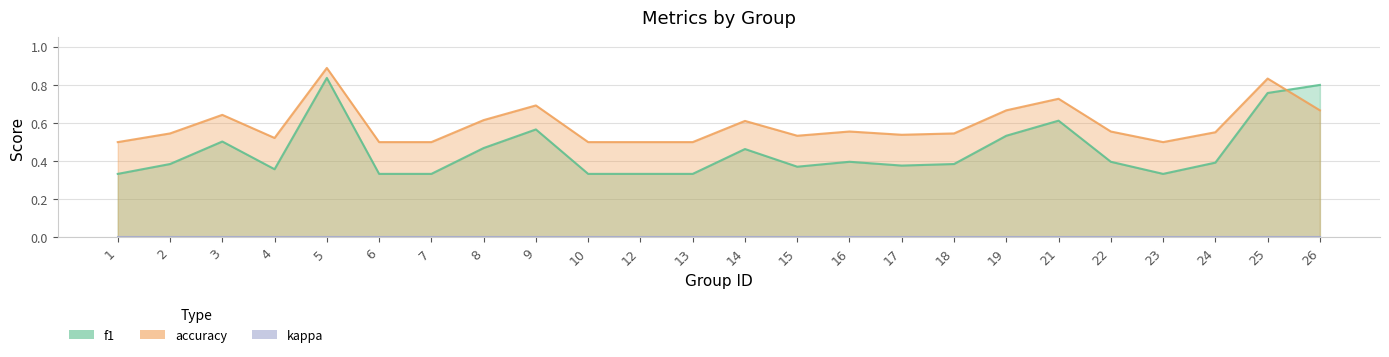

Count the number of categories in the chart.

24